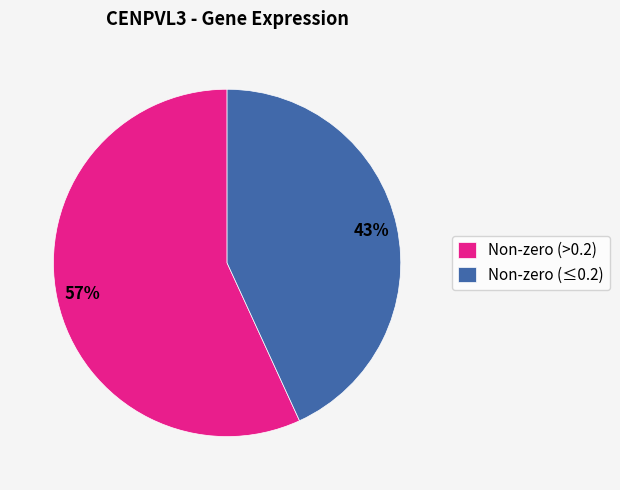

To the nearest percent, what is the average slice percentage?

50%